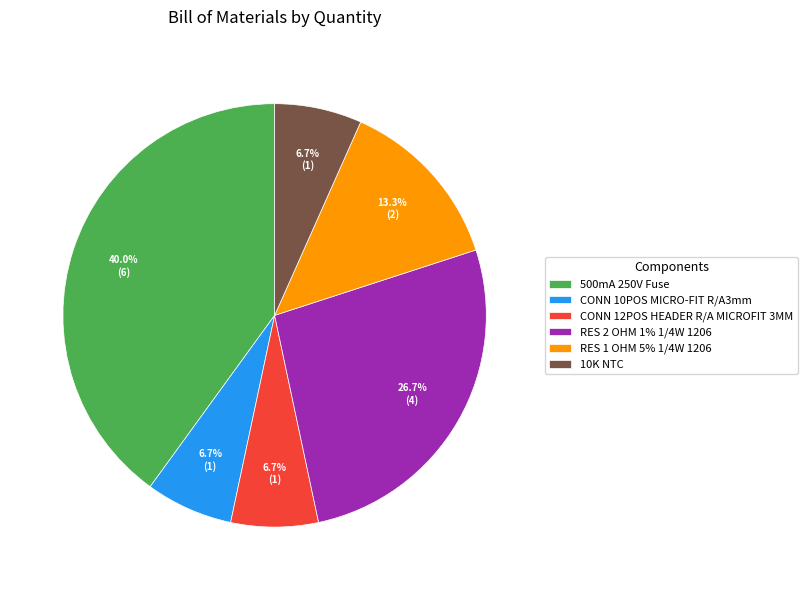

What is the ratio of the value at CONN 12POS HEADER R/A MICROFIT 3MM to the value at 500mA 250V Fuse?

0.2